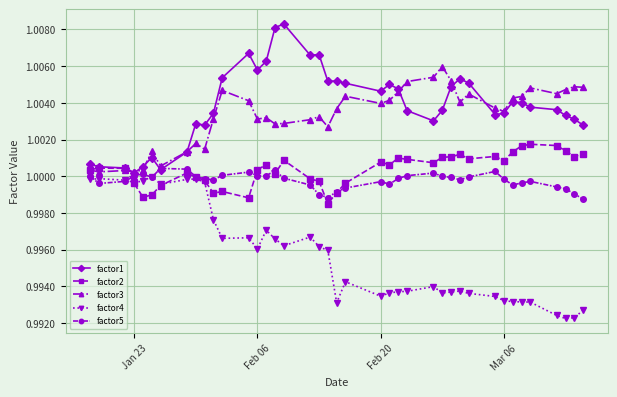

True or false: factor2 and factor4 intersect in this chart.

True